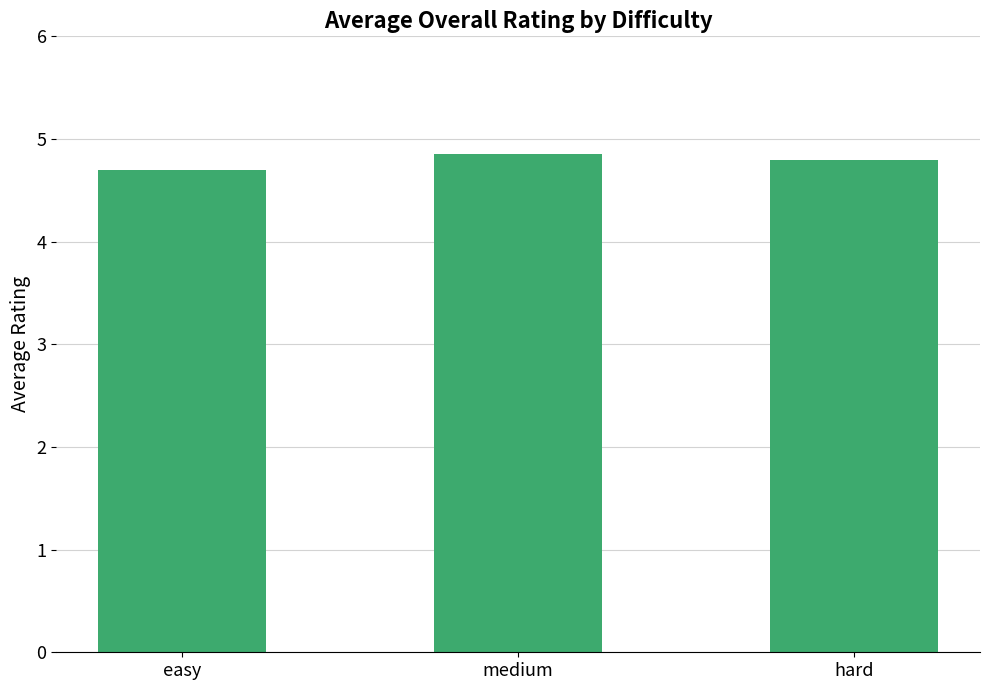

What is the minimum value shown in the chart?

4.7